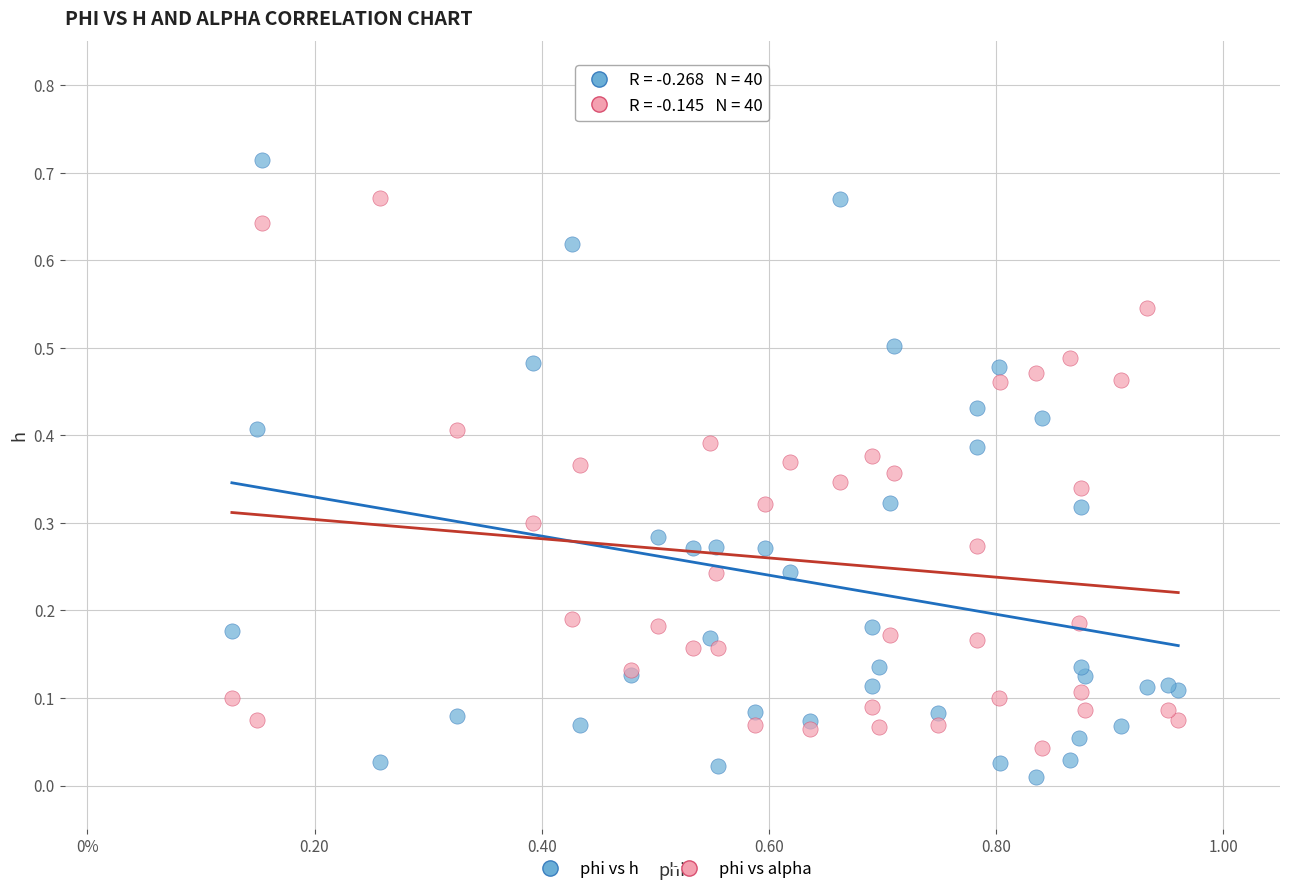

Which series contains the highest Y value?

phi vs h